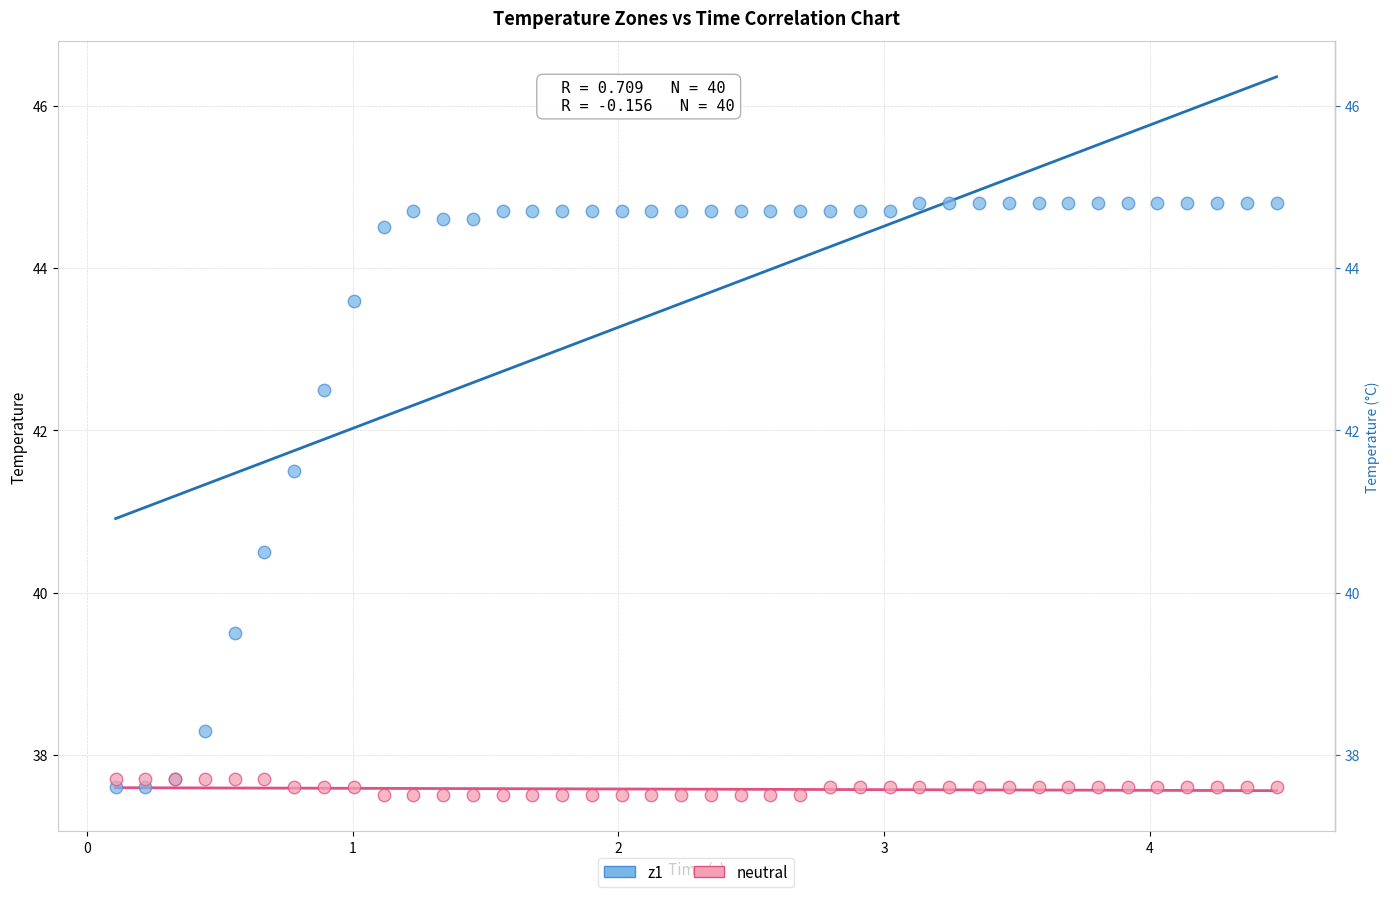

What is the X range (max minus min) for the scatter plot?

4.4